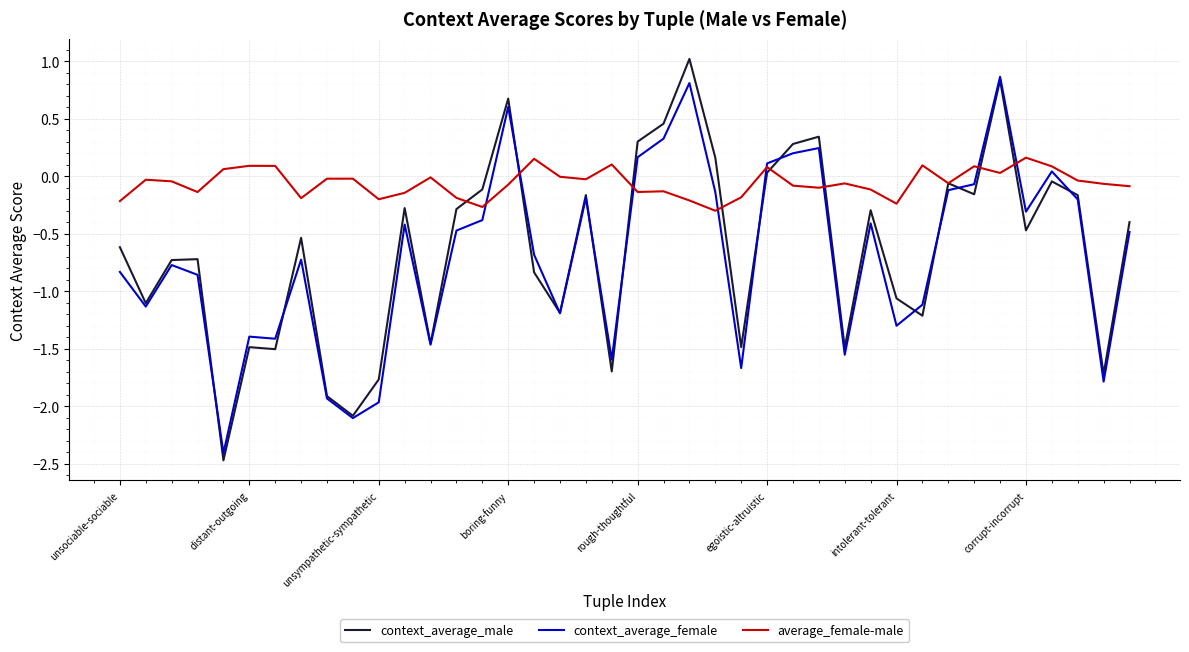

Which series has the largest total across all categories?

average_female-male